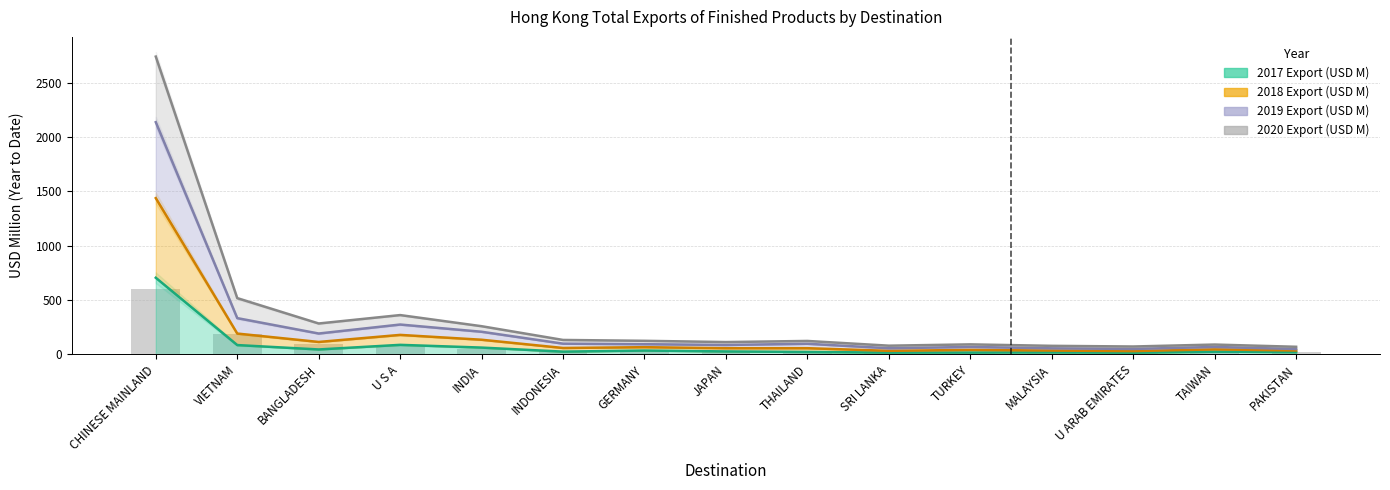

At which label is 2020 Export (USD M) closest to 312?

VIETNAM